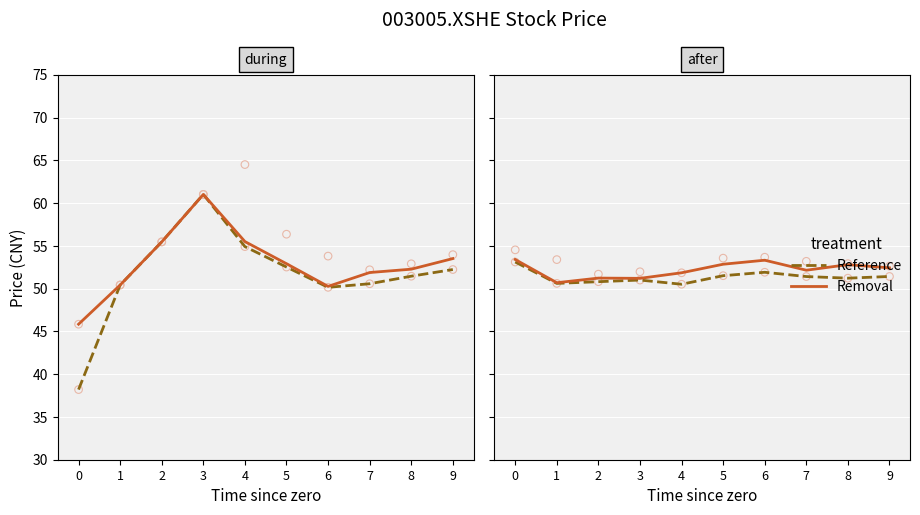

Which series has the largest total across all categories?

Removal